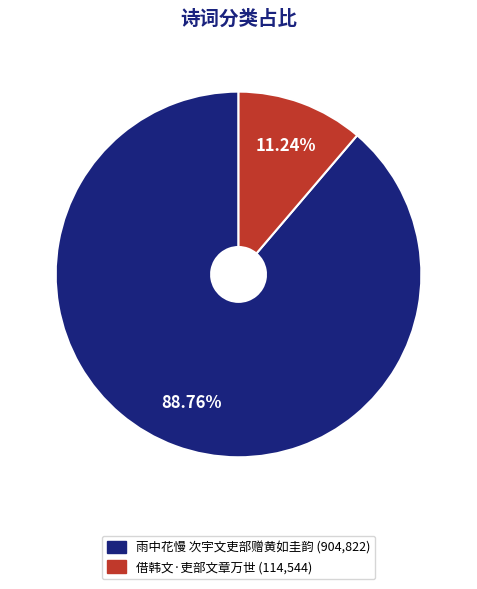

Is it true that 雨中花慢 次宇文吏部赠黄如圭韵 is 74% of the pie?

False